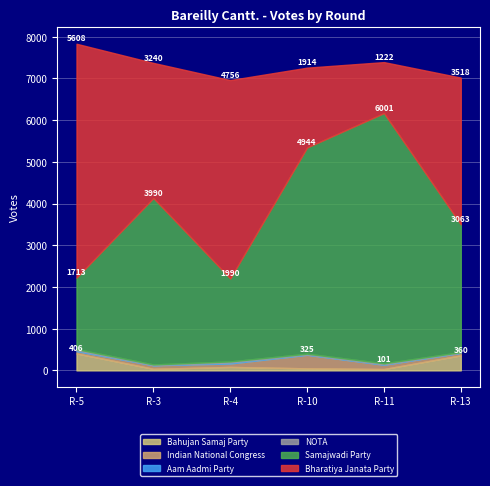

At how many categories does at least one series exceed 4804?

3